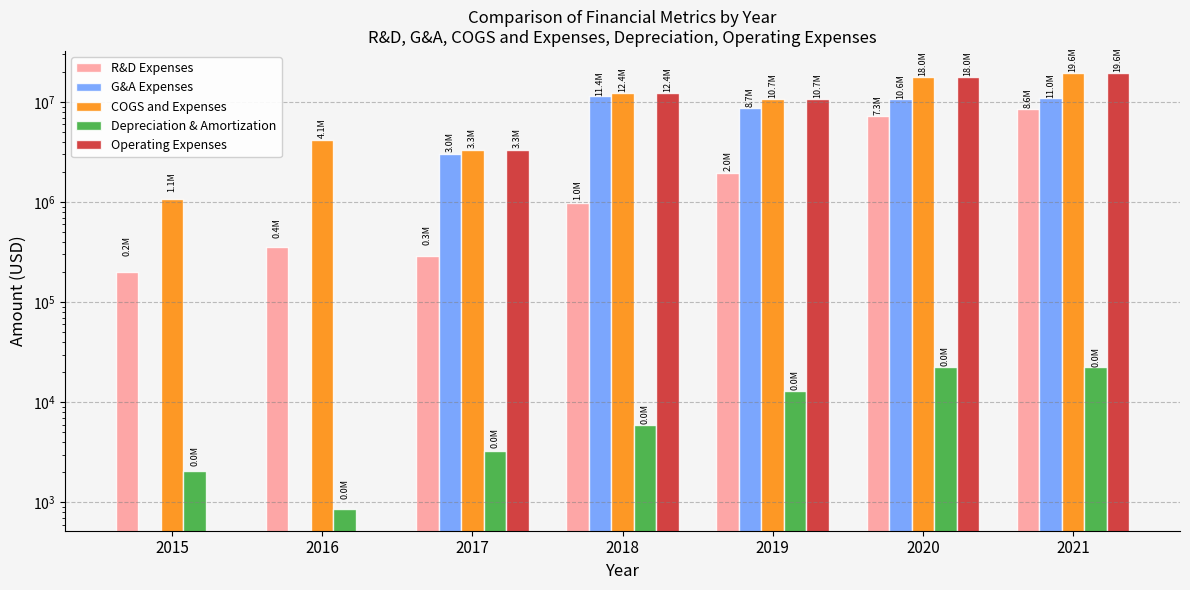

What is the difference between the maximum and minimum values in the COGS and Expenses series?

18531035